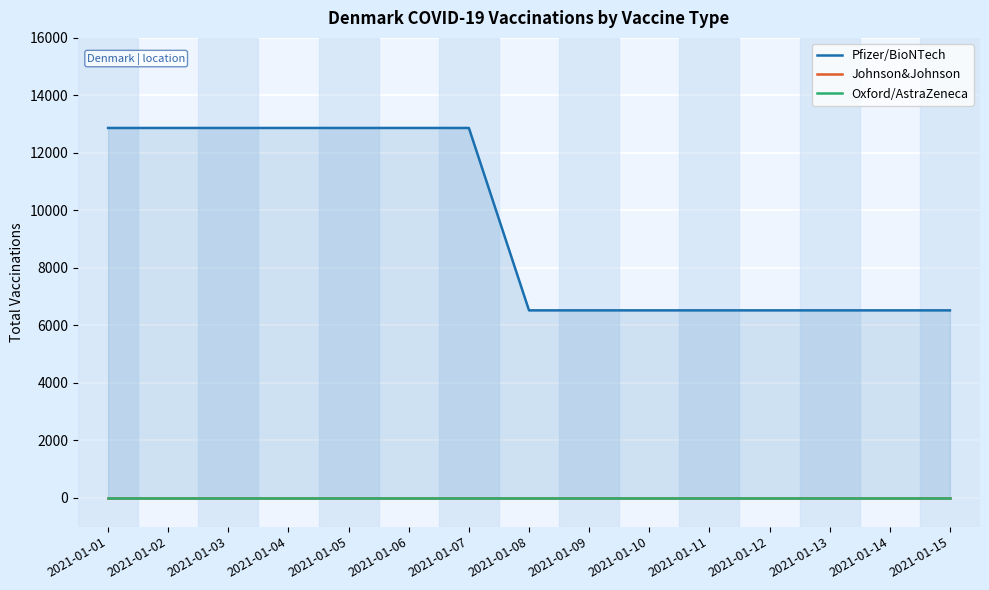

Reading right to left, extract all data points from this chart.

Pfizer/BioNTech: 6523	6523	6523	6523	6523	6523	6523	6523	12867	12867	12867	12867	12867	12867	12867
Johnson&Johnson: 0	0	0	0	0	0	0	0	0	0	0	0	0	0	0
Oxford/AstraZeneca: 0	0	0	0	0	0	0	0	0	0	0	0	0	0	0